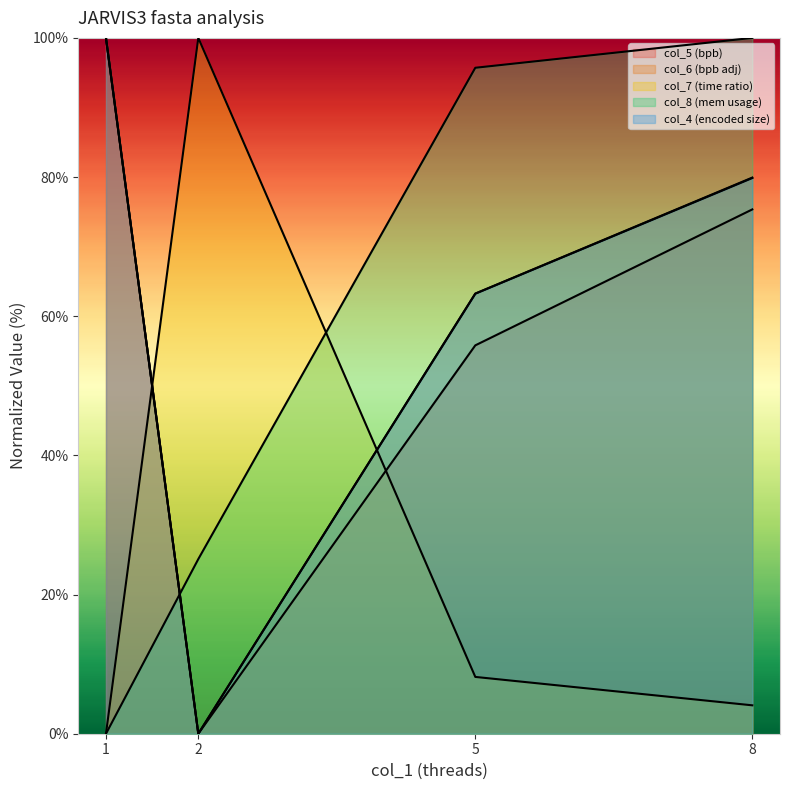

True or false: col_6 and col_4 intersect in this chart.

False